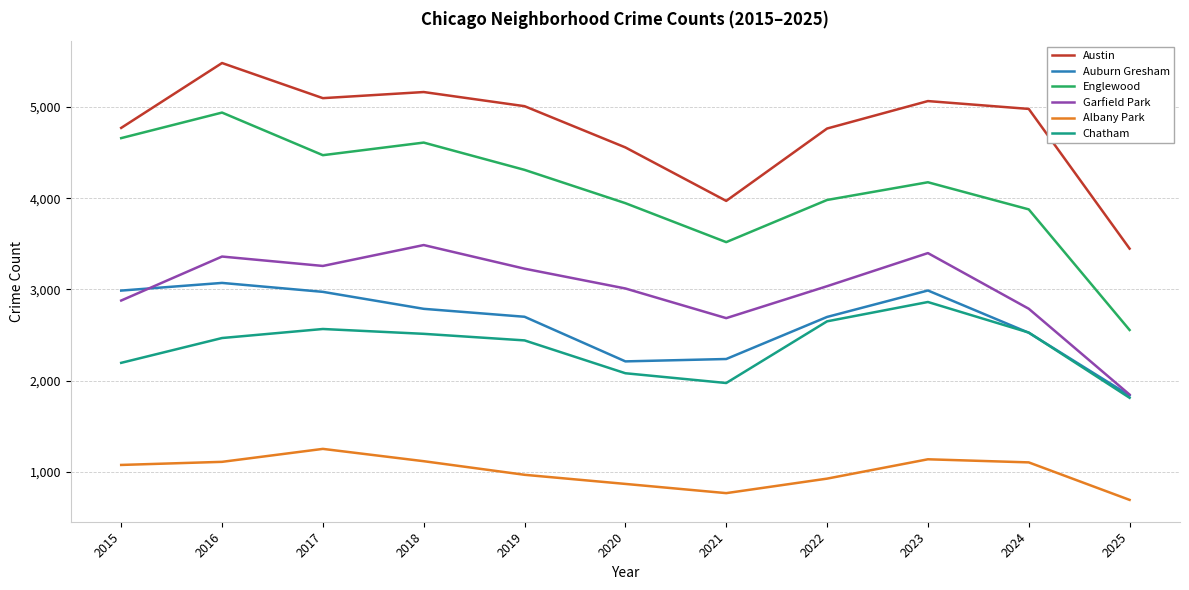

What is the average value of the Chatham series?

2372